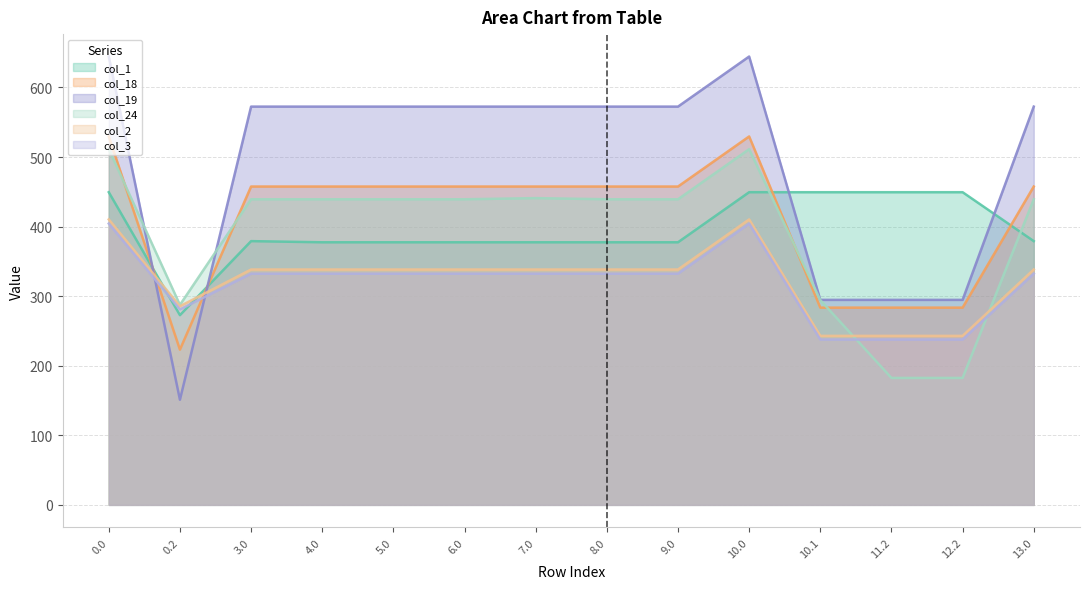

What is the highest value of the col_18 series?

529.6